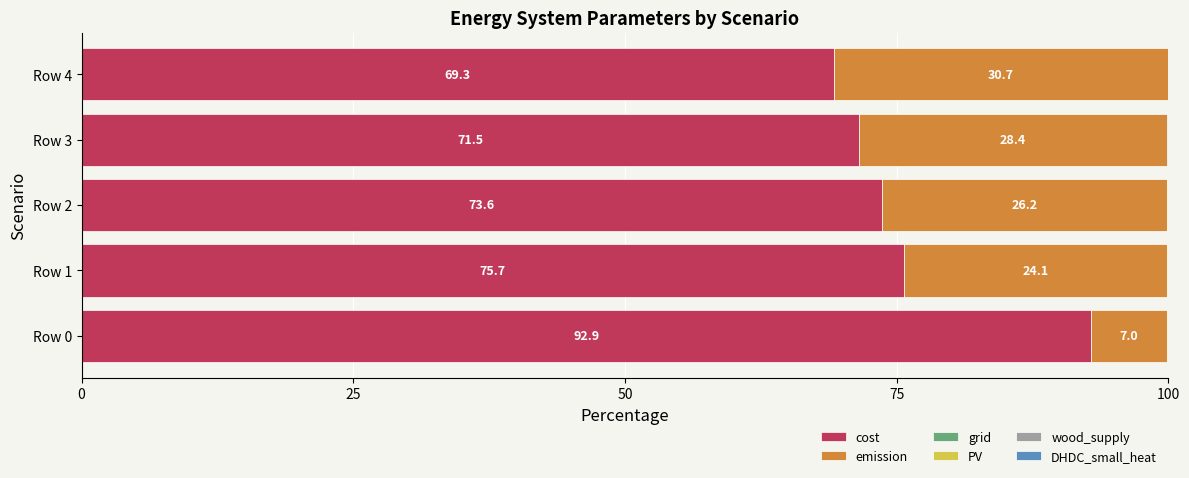

What is the highest value of the cost series?

92.9